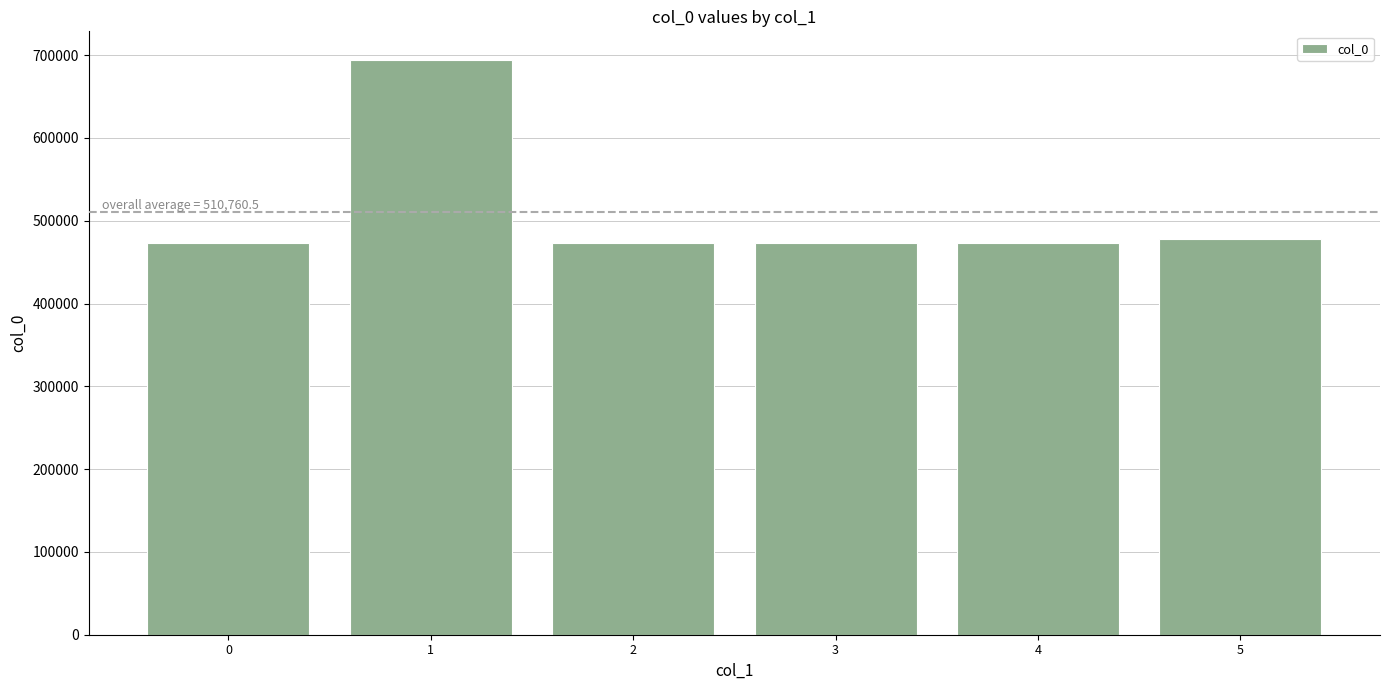

Approximately how many times larger is the value at 2 compared to 1?

0.7